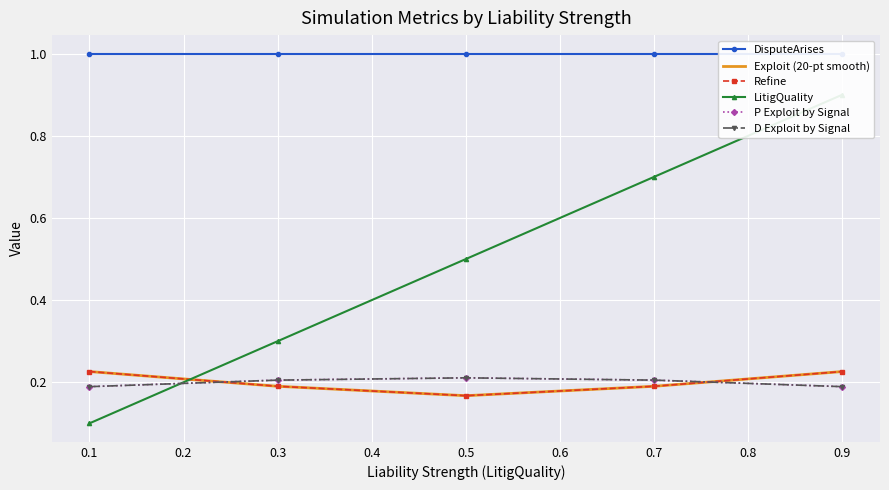

The value of D Exploit by Signal at 0.3 is 0.3. True or false?

False